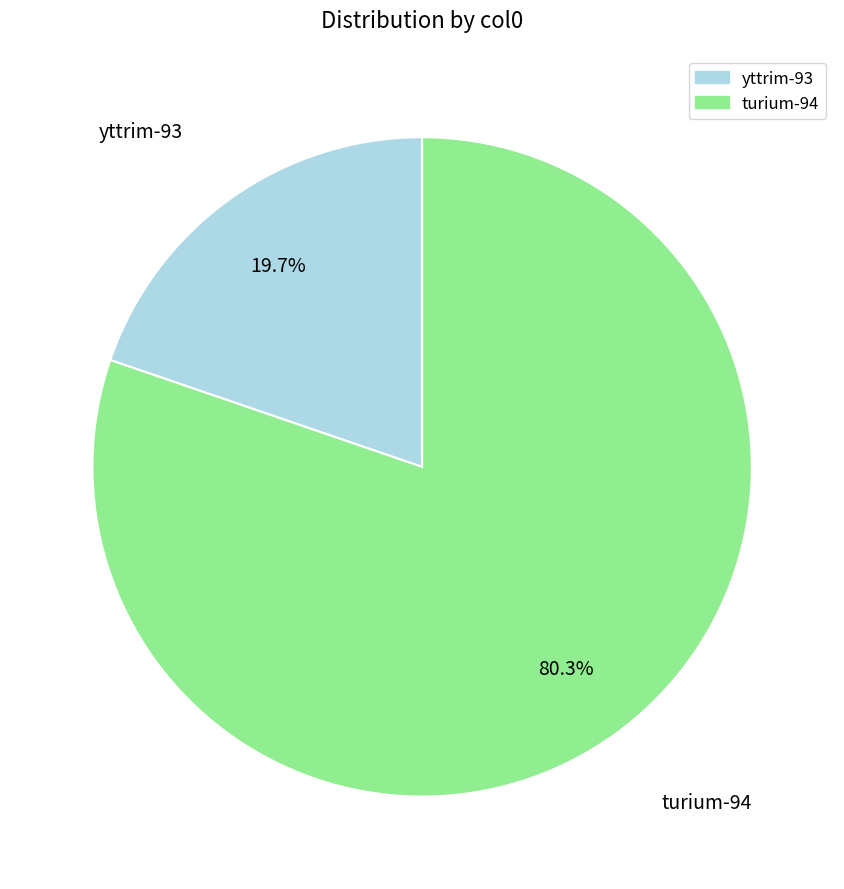

Does any single category account for the majority?

Yes